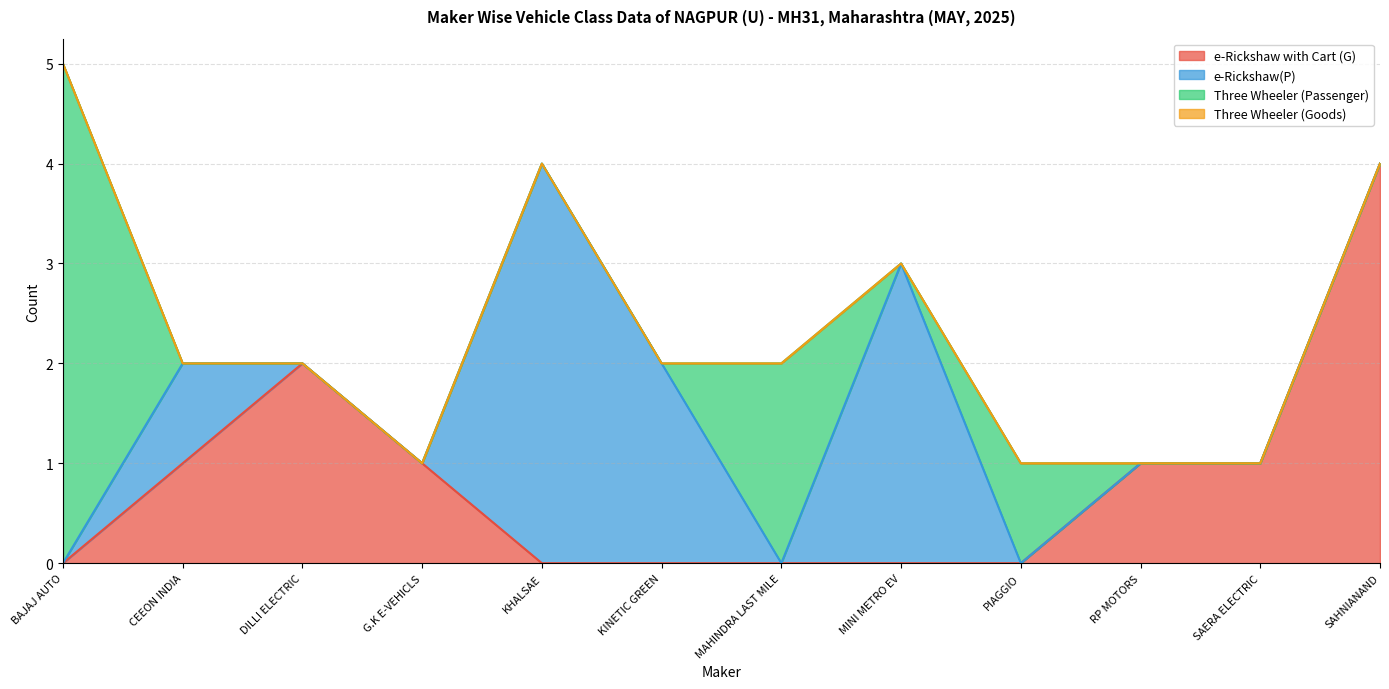

Reading left to right, list all the values displayed in this chart.

e-Rickshaw with Cart (G): 0	1	2	1	0	0	0	0	0	1	1	4
e-Rickshaw(P): 0	1	0	0	4	2	0	3	0	0	0	0
Three Wheeler (Passenger): 5	0	0	0	0	0	2	0	1	0	0	0
Three Wheeler (Goods): 0	0	0	0	0	0	0	0	0	0	0	0